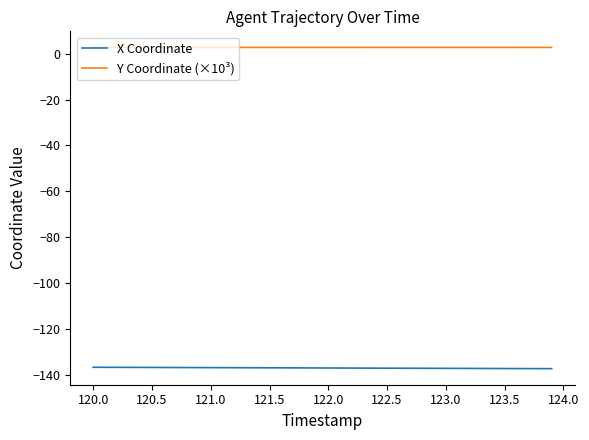

True or false: X Coordinate and Y Coordinate (×10³) cross at least once.

False